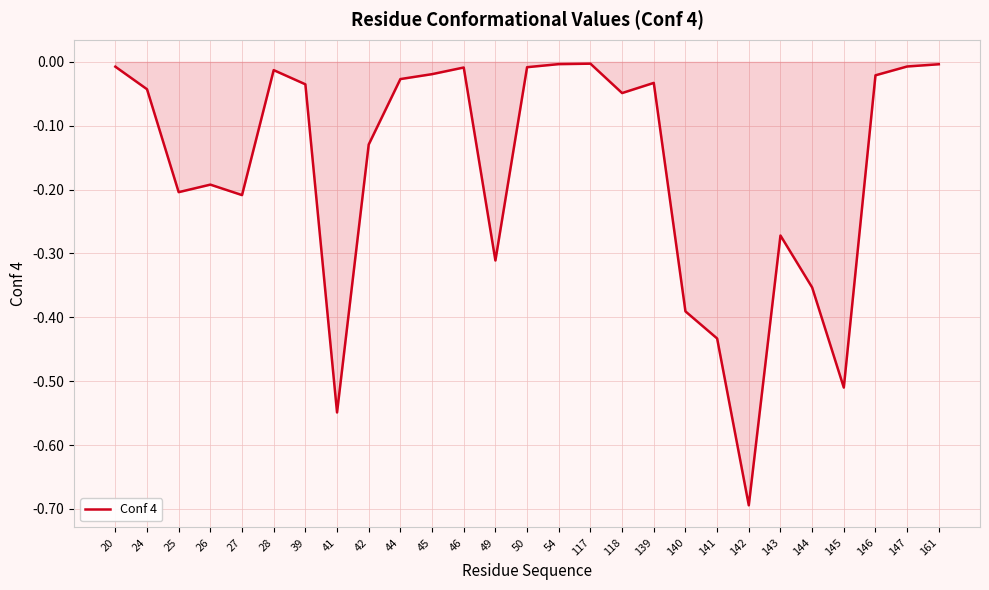

What is the minimum value shown in the chart?

-0.7